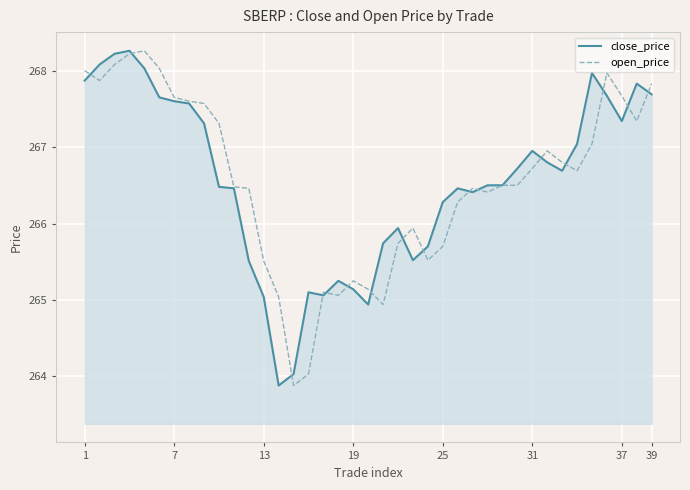

What is the minimum value for close_price?

263.9